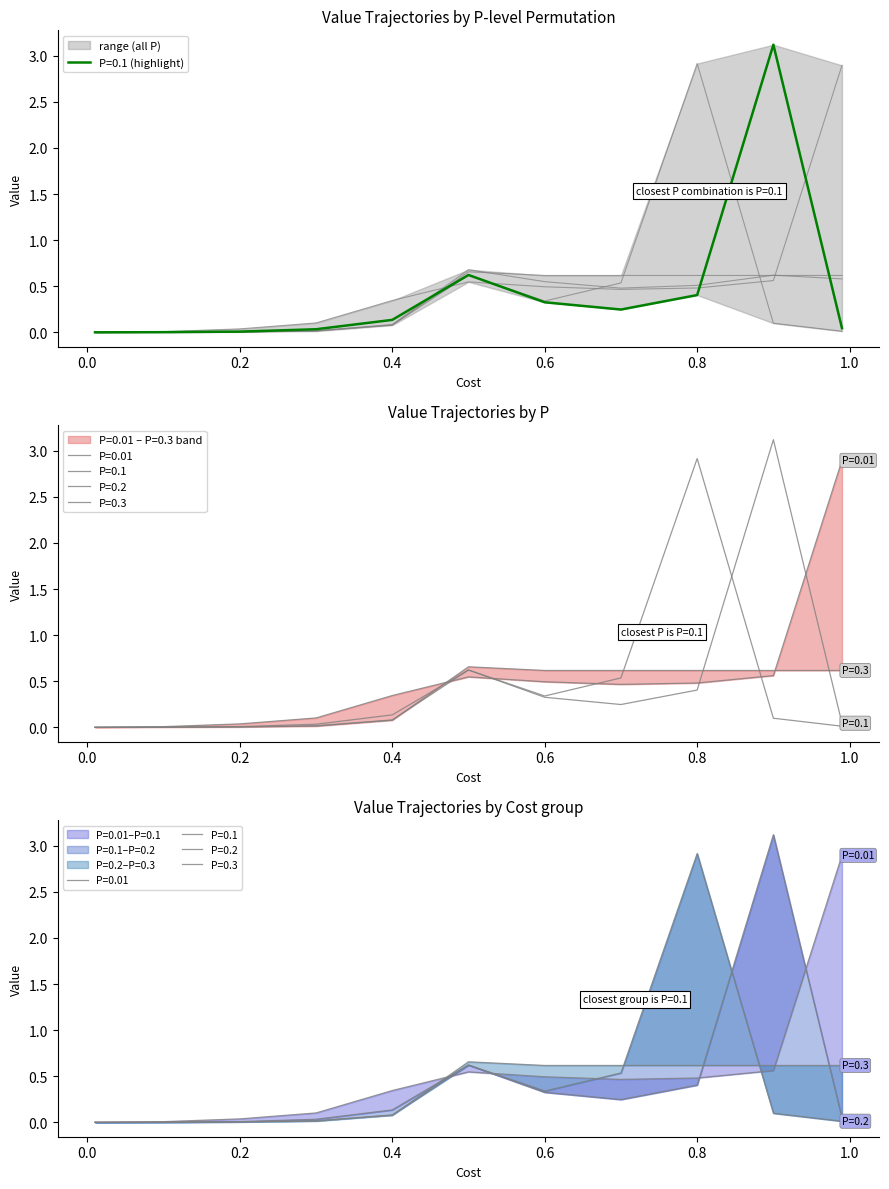

Which series has the largest total across all categories?

P=0.01